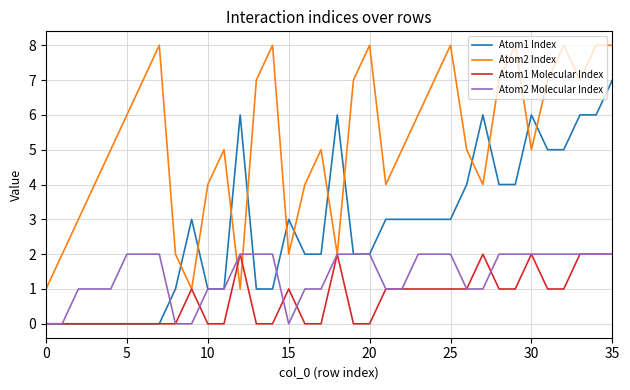

List the series in order of their overall mean, lowest first.

Atom1 Molecular Index, Atom2 Molecular Index, Atom1 Index, Atom2 Index